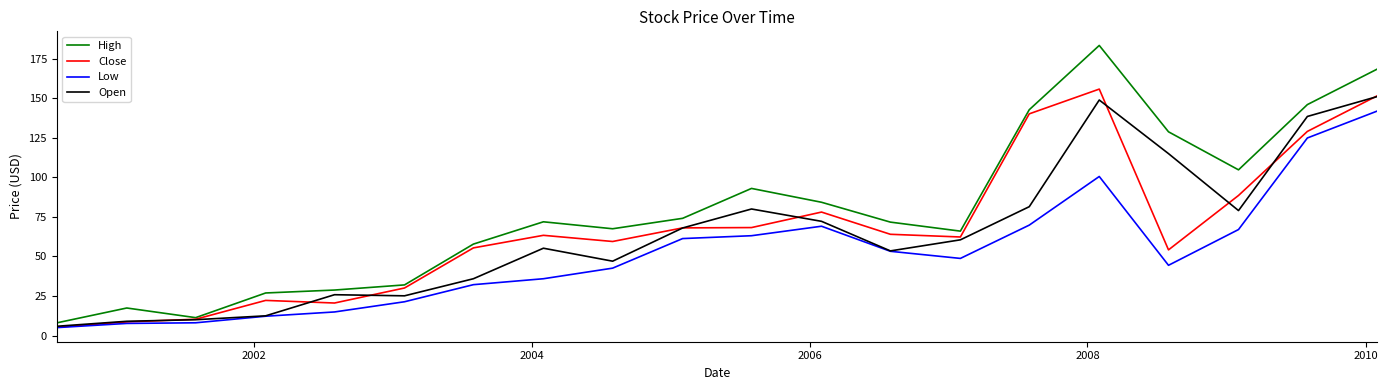

What is the lowest value of the High series?

8.0